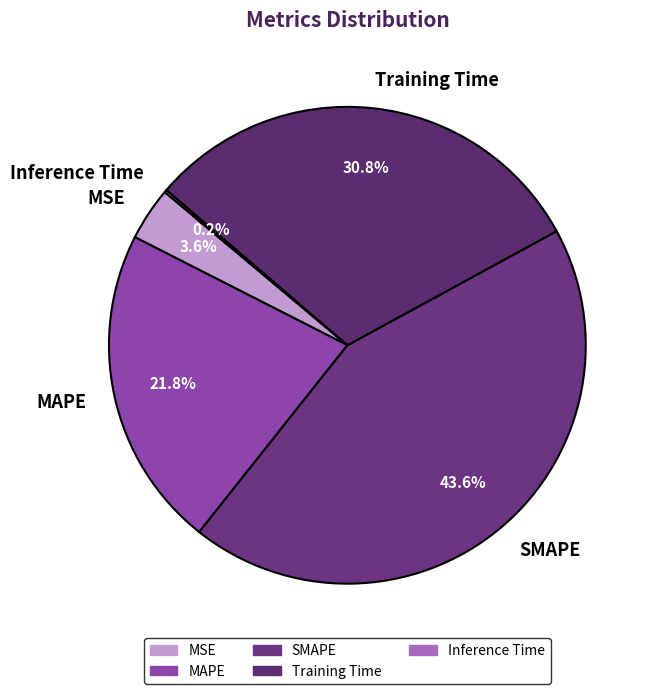

Is Training Time the majority of the pie?

No